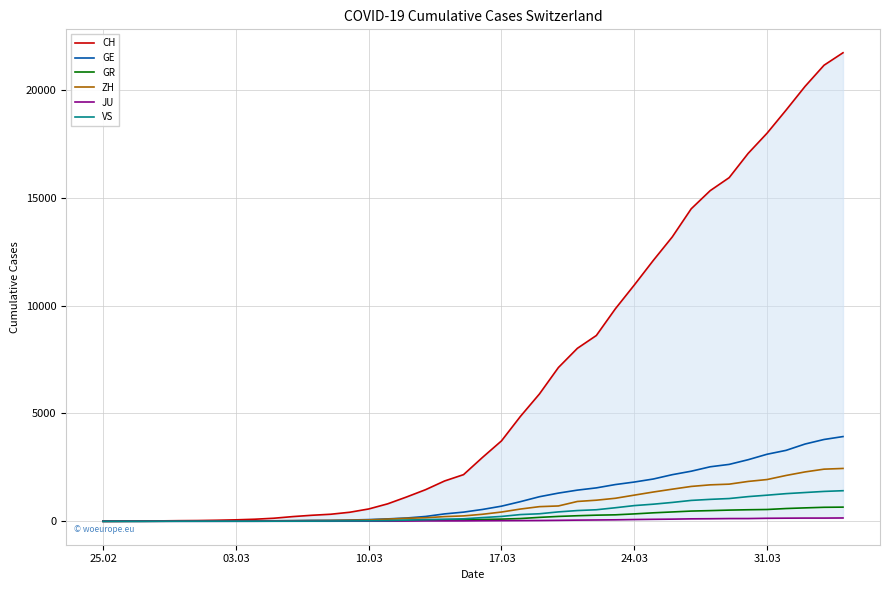

True or false: ZH has more than 1 interior local peaks.

False